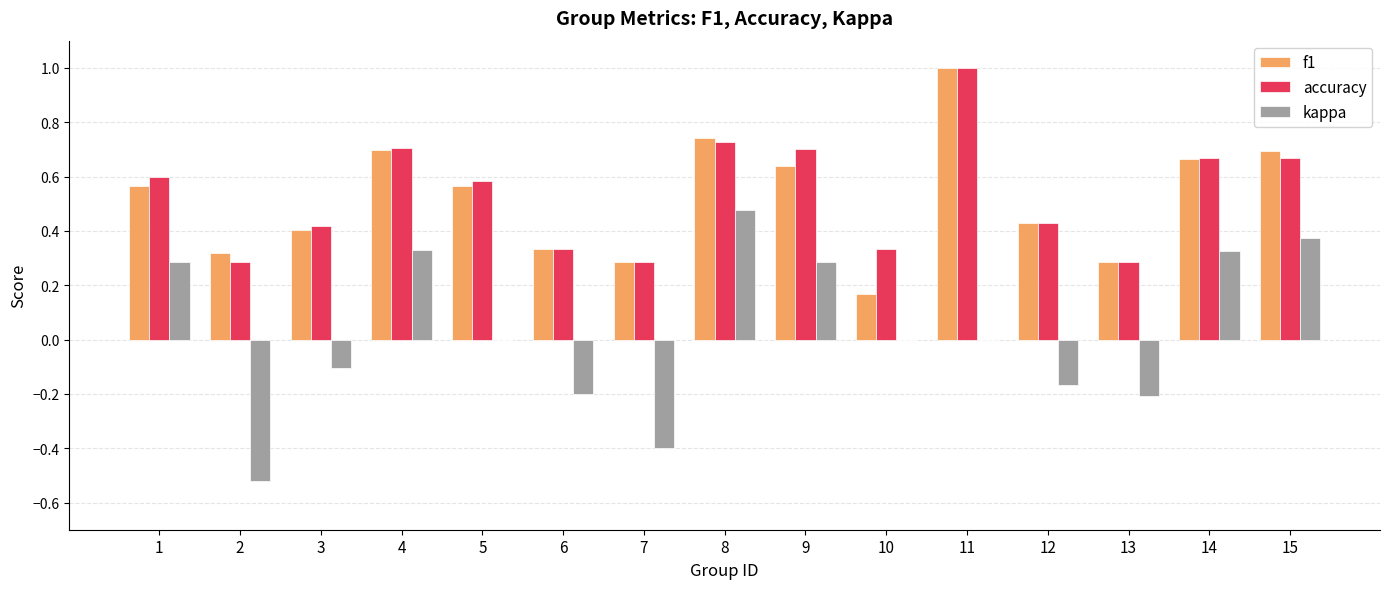

Where is f1 nearest to the value 0?

10